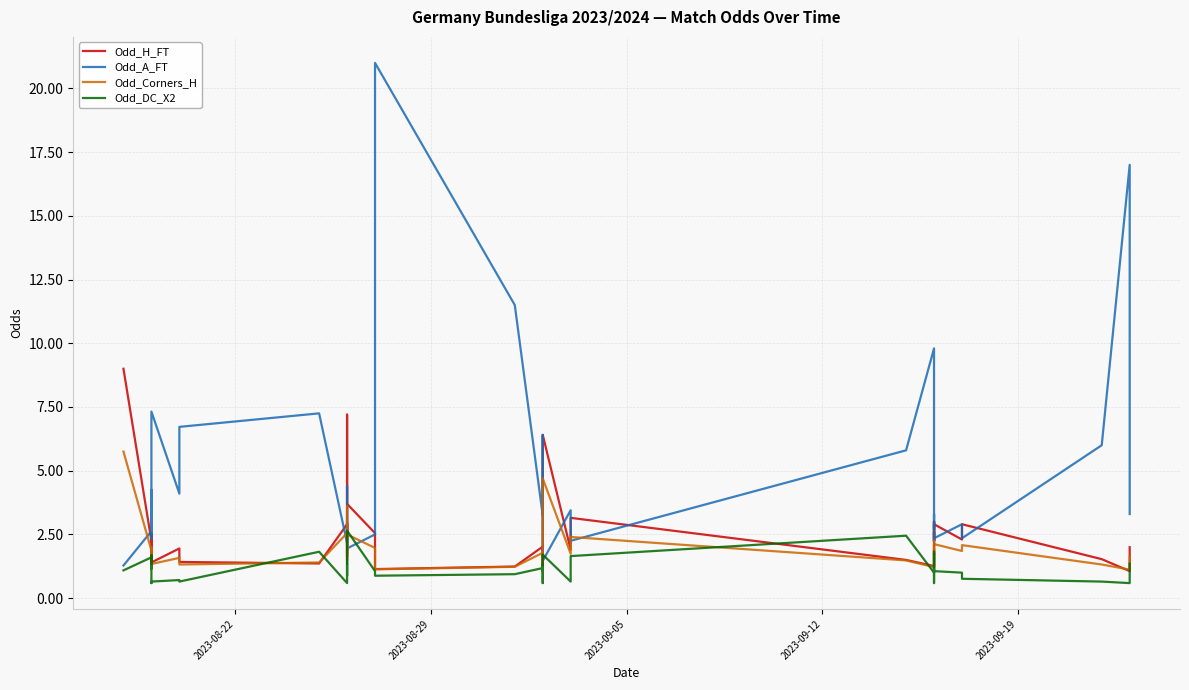

How many values in the Odd_H_FT series exceed 2?

22